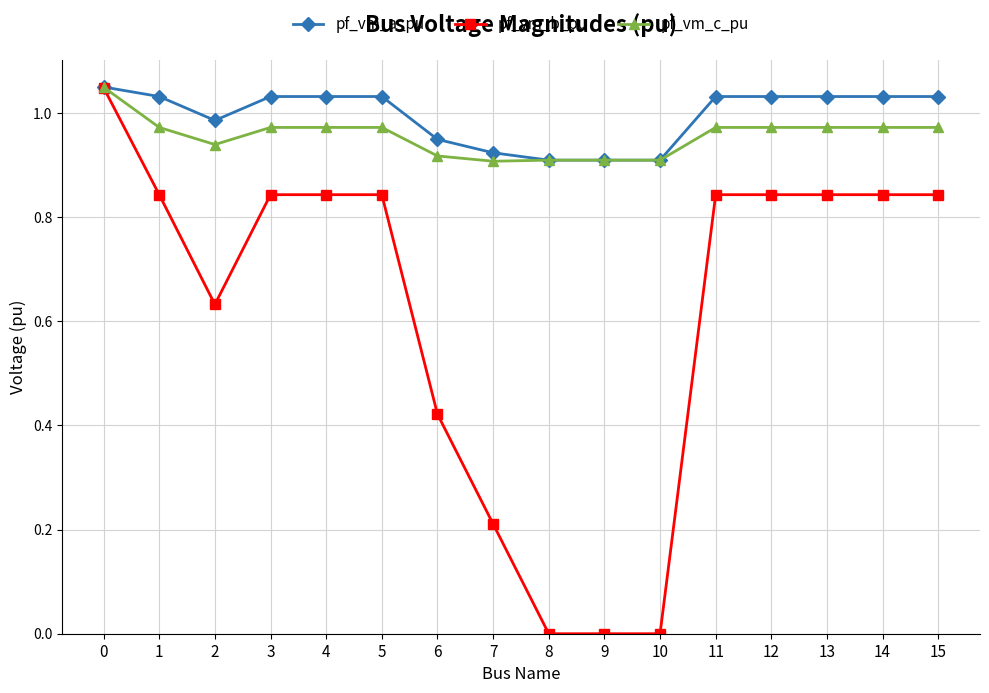

Is it true that pf_vm_c_pu equals 0.6 at 10?

False